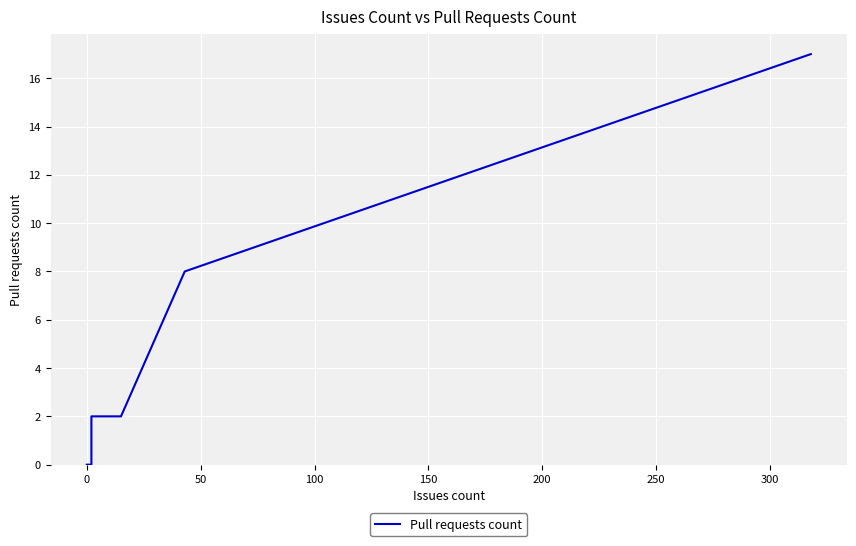

What is the difference between the maximum and minimum values?

17